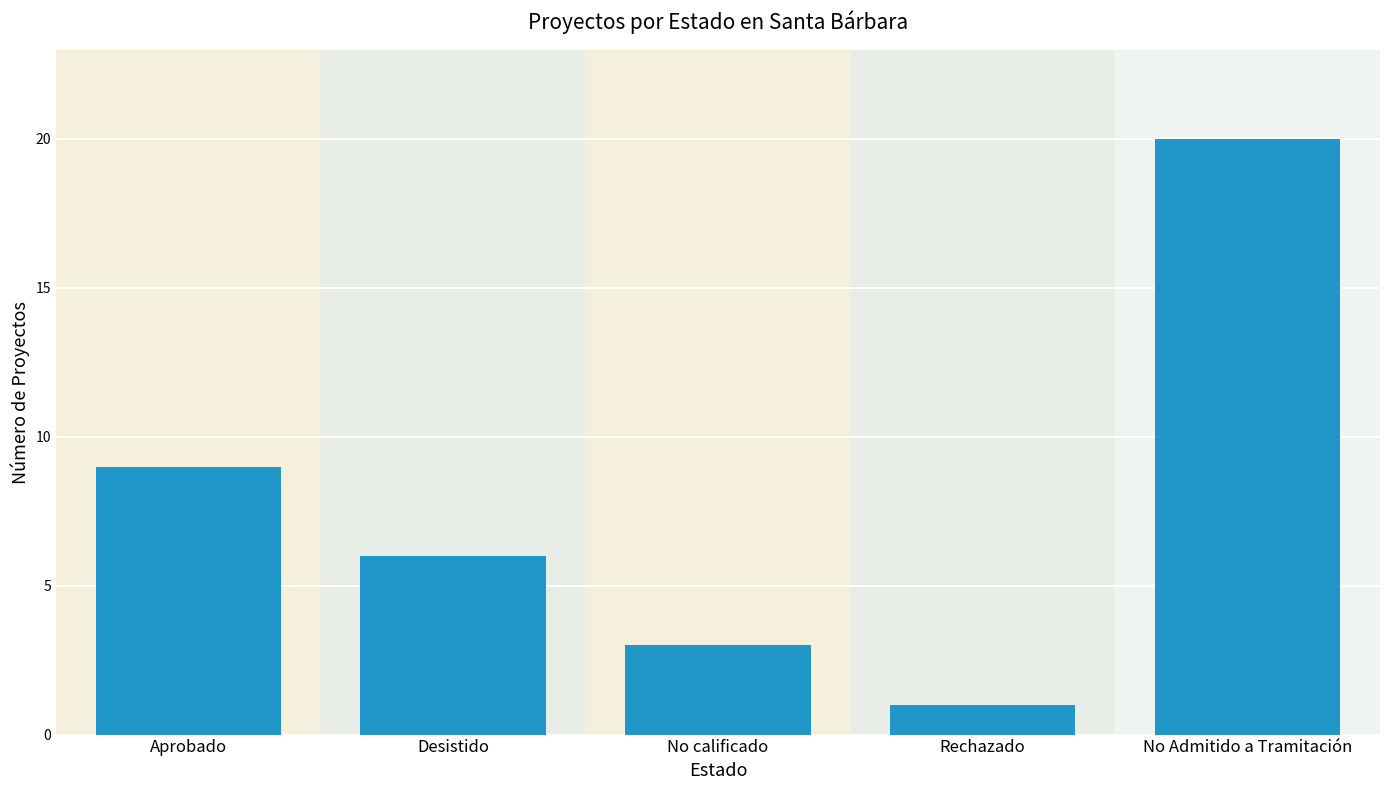

What is the sum of the values at No Admitido a Tramitación and Desistido?

26